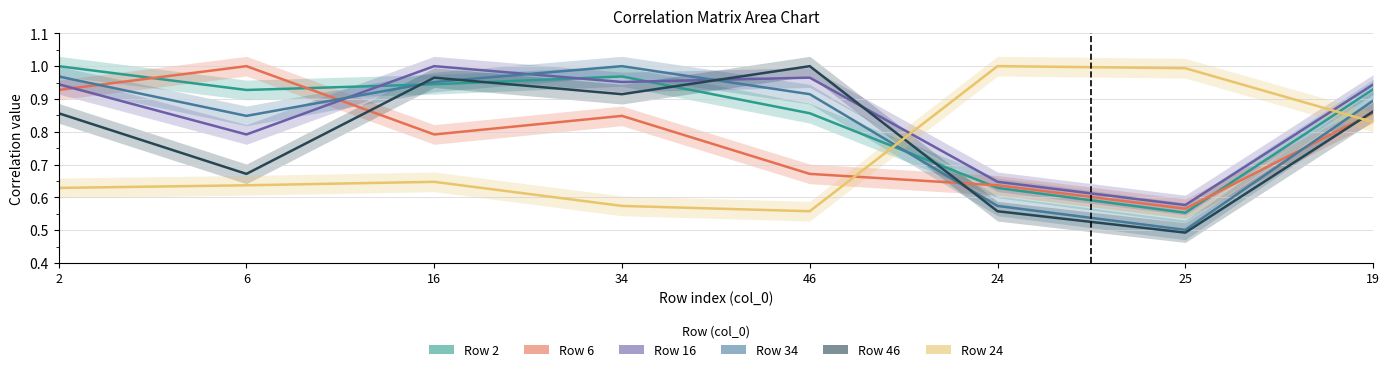

What is the greatest value displayed?

1.0